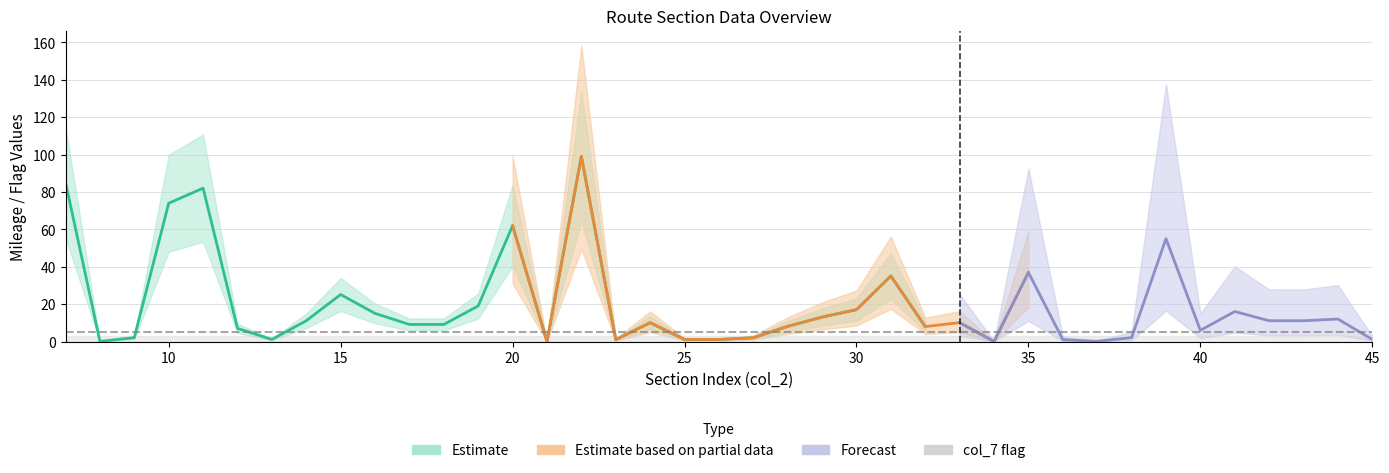

Reading left to right, transcribe all the data shown in this chart.

col_4_end: 7=85.1	8=0.1	9=2.1	10=74.0	11=82.1	12=7.1	13=1.1	14=11.1	15=25.2	16=15.1	17=9.2	18=9.2	19=19.1	20=62.0	21=0.1	22=99.0	23=1.0	24=10.1	25=1.1	26=1.1	27=2.0	28=8.1	29=13.1	30=17.1	31=35.1	32=8.0	33=10.2	34=0.1	35=37.0	36=1.0	37=0.1	38=2.1	39=55.0	40=6.0	41=16.1	42=11.2	43=11.1	44=12.1	45=1.1
col_7: 7=1.0	8=1.0	9=1.0	10=1.0	11=1.0	12=1.0	13=1.0	14=1.0	15=1.0	16=1.0	17=1.0	18=1.0	19=1.0	20=1.0	21=1.0	22=1.0	23=1.0	24=1.0	25=1.0	26=1.0	27=1.0	28=1.0	29=1.0	30=1.0	31=1.0	32=1.0	33=1.0	34=1.0	35=1.0	36=1.0	37=1.0	38=1.0	39=1.0	40=1.0	41=1.0	42=1.0	43=1.0	44=1.0	45=1.0
col_8: 7=0.0	8=0.0	9=0.0	10=0.0	11=0.0	12=0.0	13=0.0	14=0.0	15=0.0	16=0.0	17=0.0	18=0.0	19=0.0	20=0.0	21=0.0	22=0.0	23=0.0	24=0.0	25=0.0	26=0.0	27=0.0	28=0.0	29=0.0	30=0.0	31=0.0	32=0.0	33=0.0	34=0.0	35=0.0	36=0.0	37=0.0	38=0.0	39=0.0	40=0.0	41=0.0	42=0.0	43=0.0	44=0.0	45=0.0